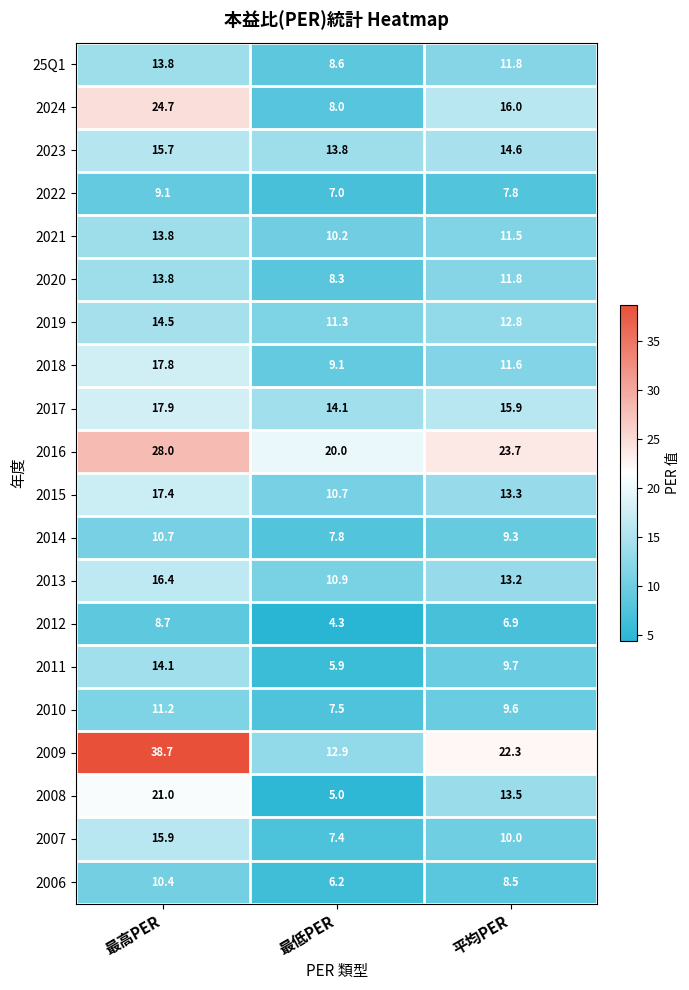

What is the difference between the 2017 values at 最低PER and 平均PER?

1.8